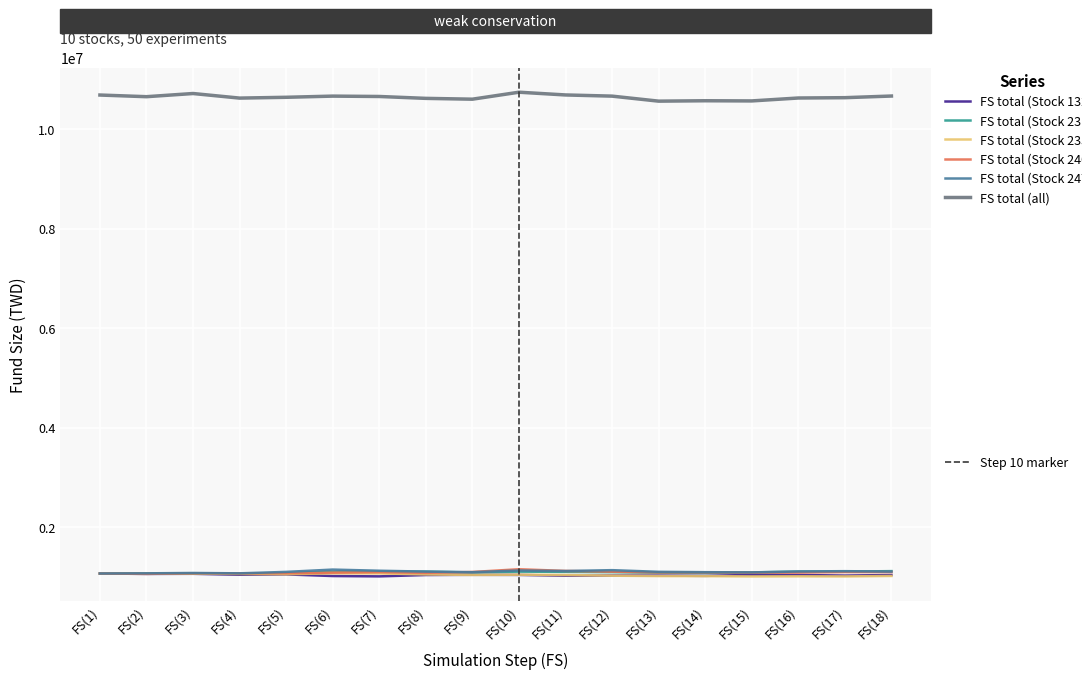

Does the chart have visible grid lines?

Yes